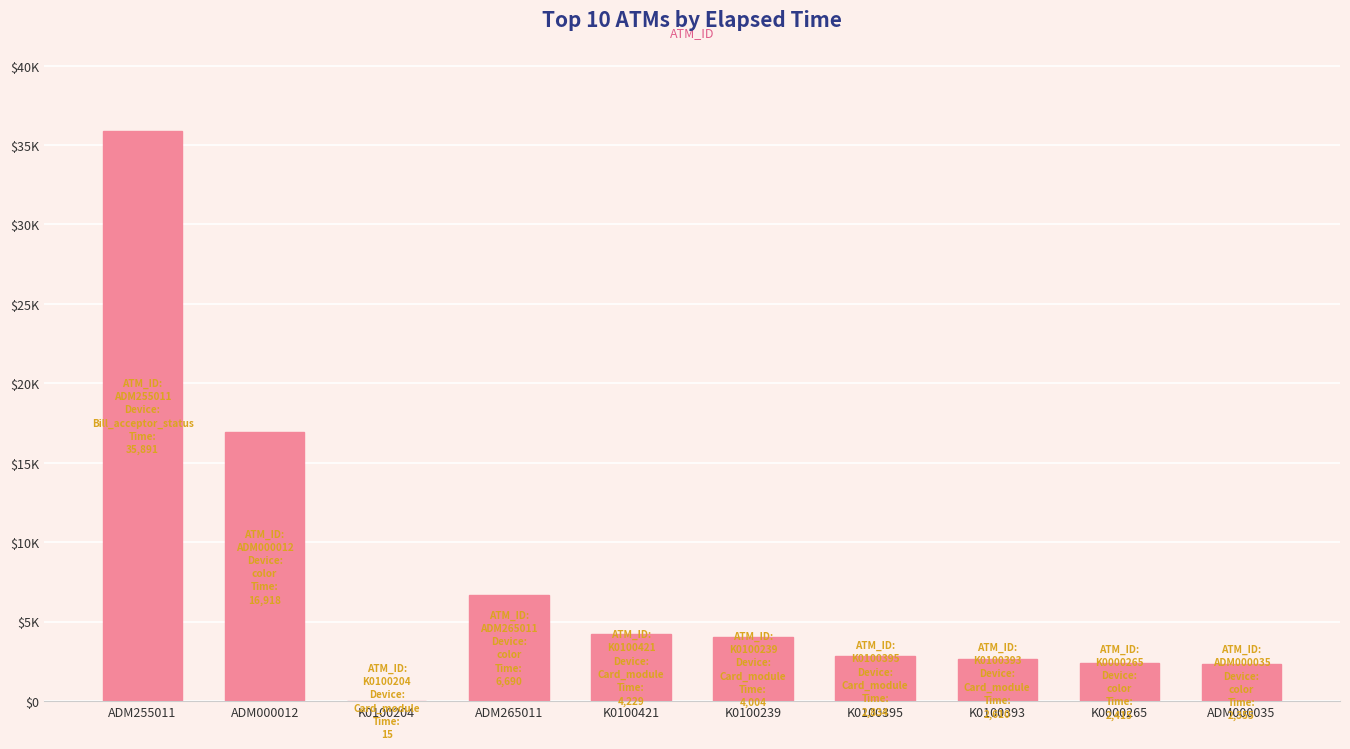

Which label corresponds to the largest value in the chart?

ADM255011